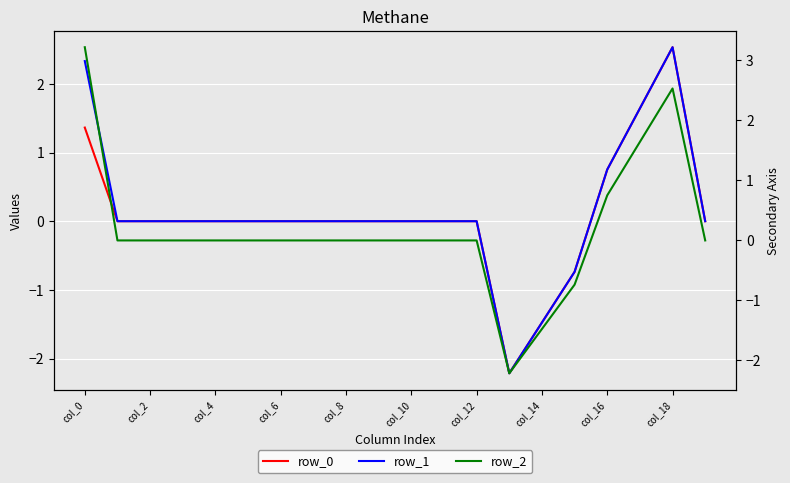

The value of row_1 at 11 is 2.0. True or false?

False